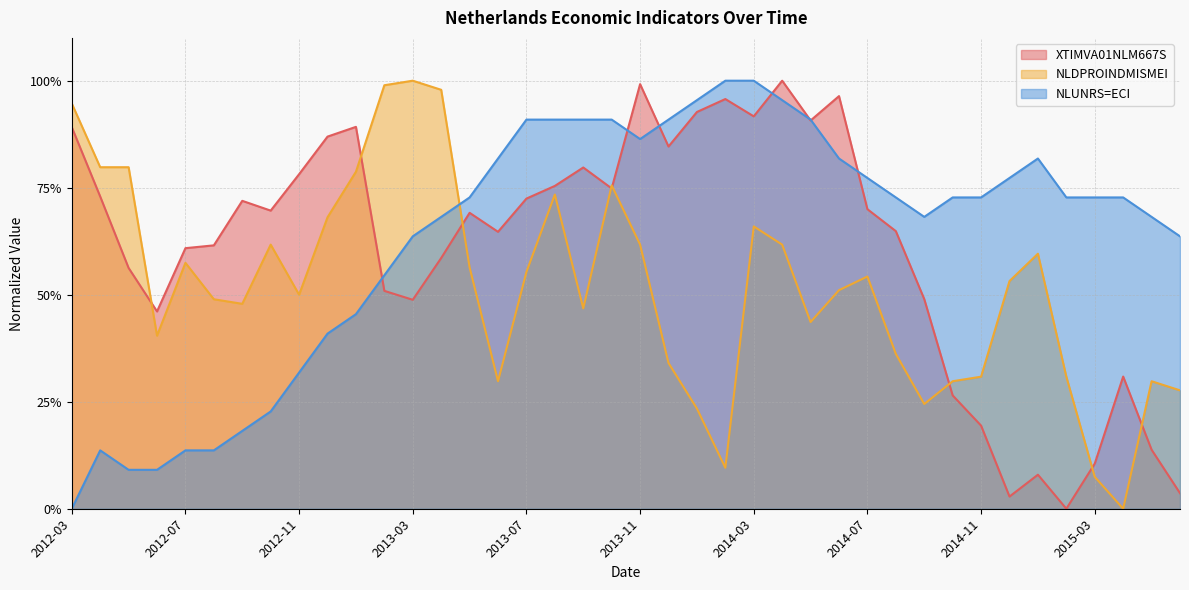

Is the value of NLUNRS=ECI at 2015-06 greater than the value of NLDPROINDMISMEI at 2015-03?

Yes